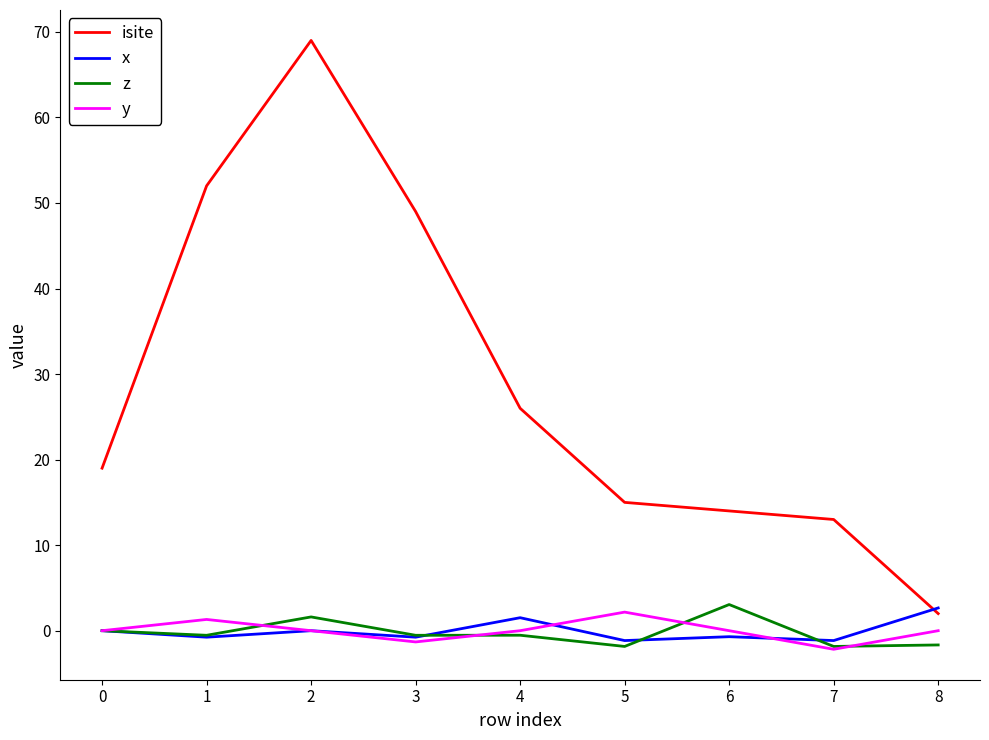

What is the difference between the y values at 7 and 8?

2.2